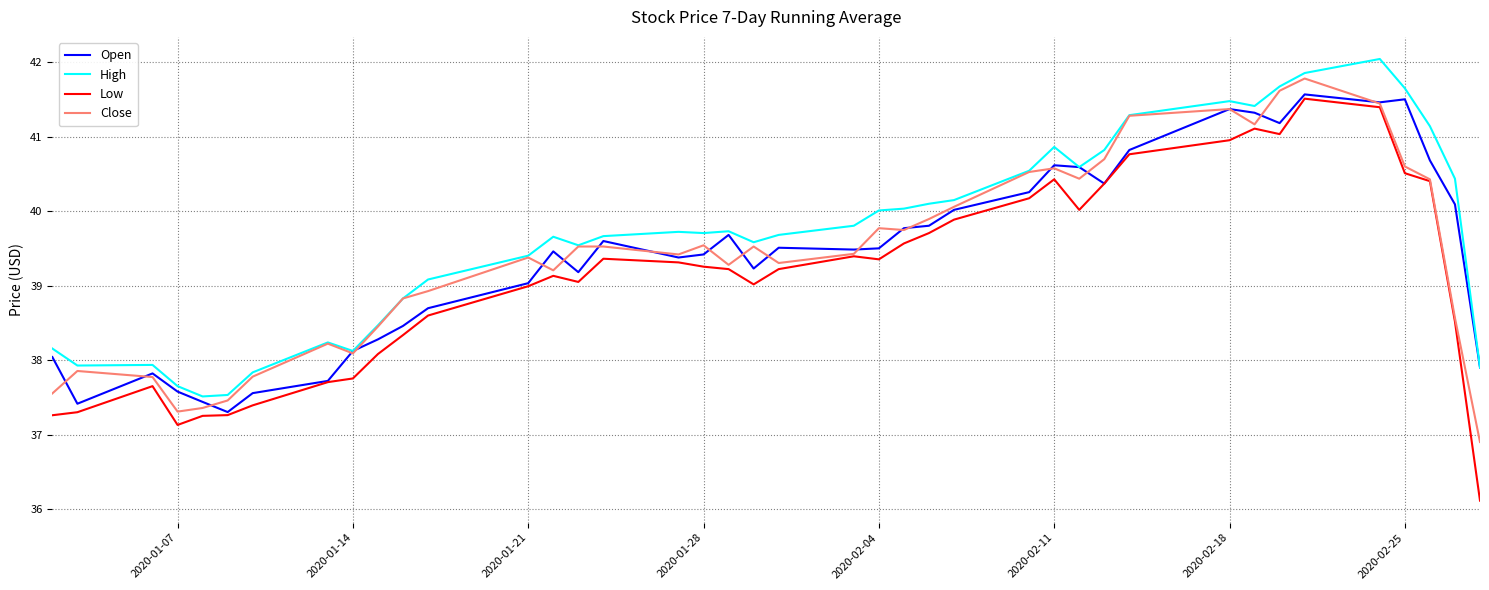

What is the greatest value displayed?

42.0